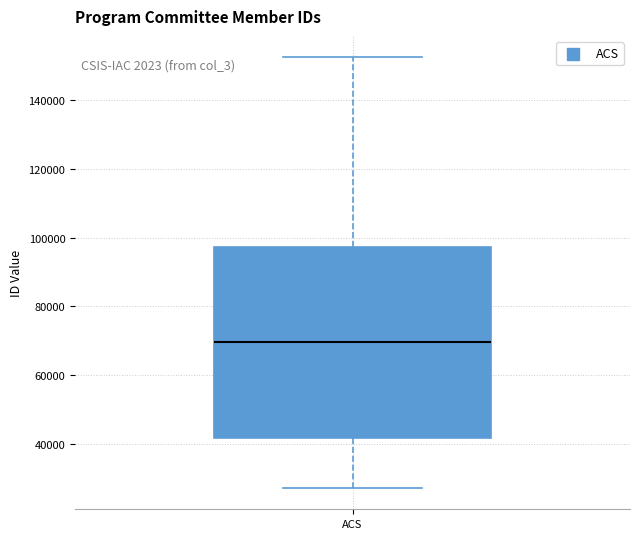

Where does the upper whisker of the box for ACS end on the y-axis? The values are not printed on the chart, so give them approximately, as read against the axis.

152000